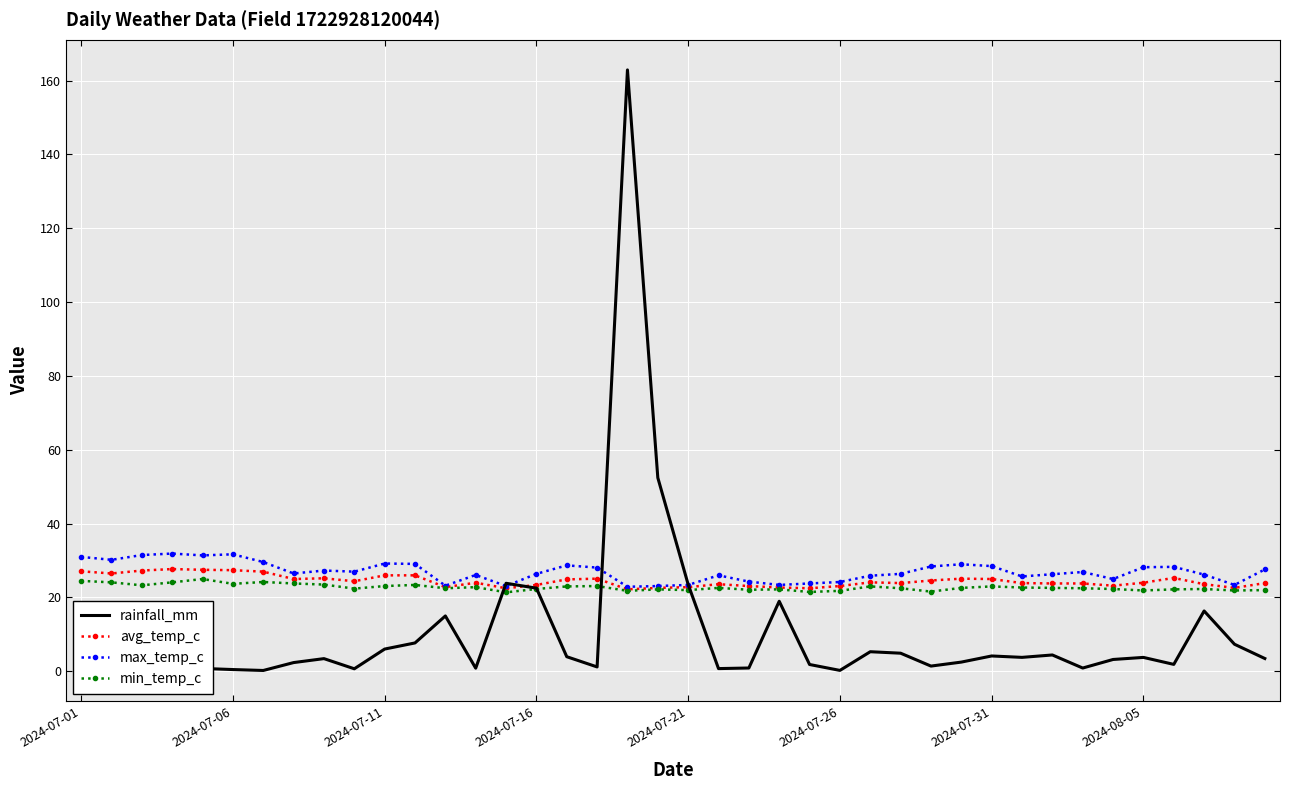

What is the lowest value of the avg_temp_c series?

22.2